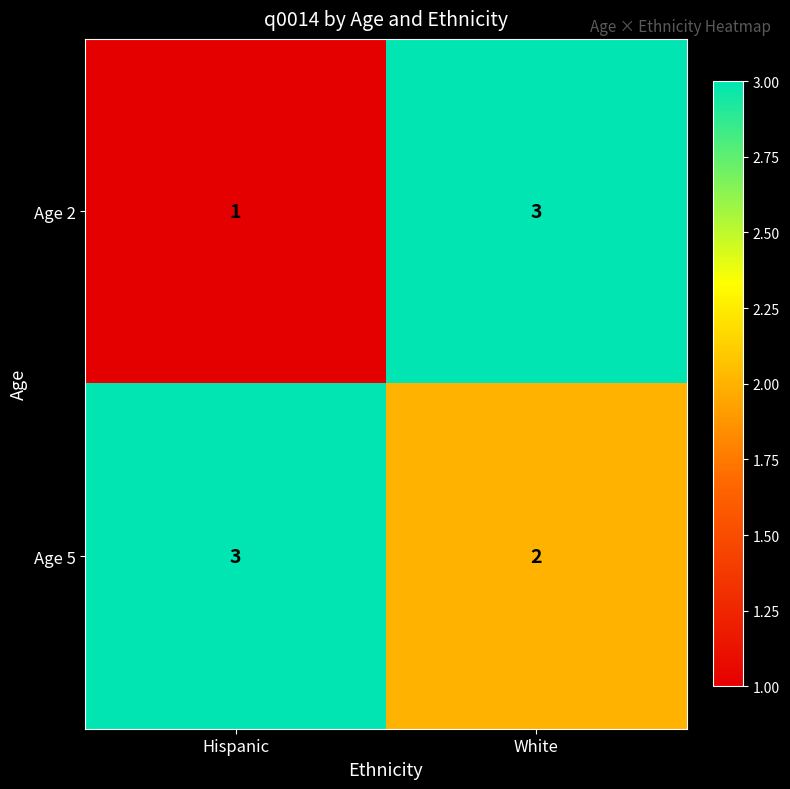

List the series in order of their overall mean, highest first.

Age 5, Age 2